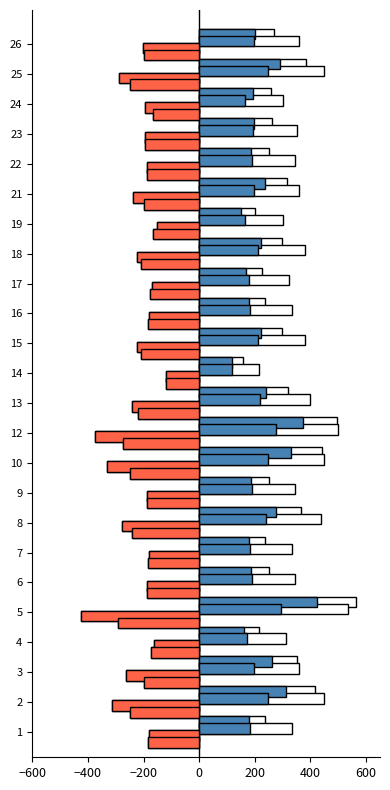

How many distinct data groups are displayed?

8